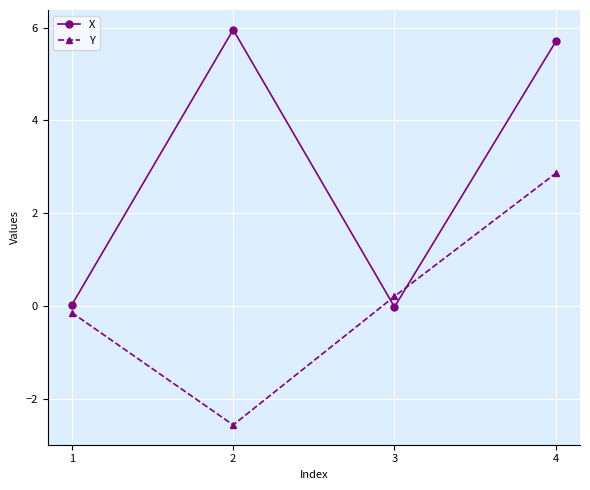

What are all the series names shown in the legend?

X, Y